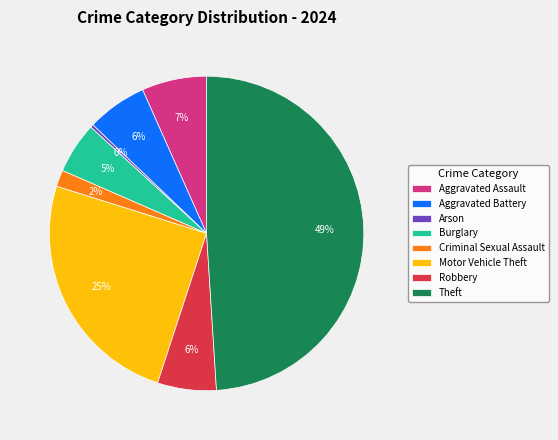

Do Arson and Aggravated Battery together represent more than half of the pie?

No